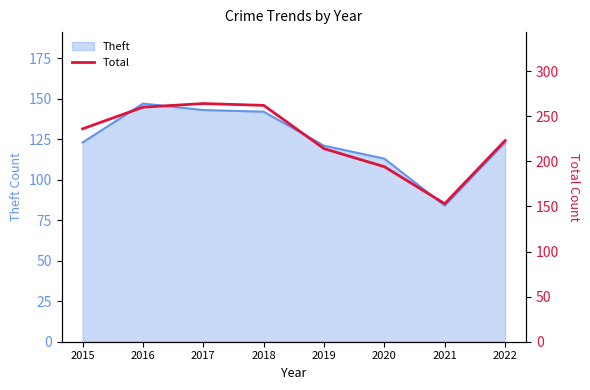

True or false: there are more than 1 points higher than both neighbors.

False